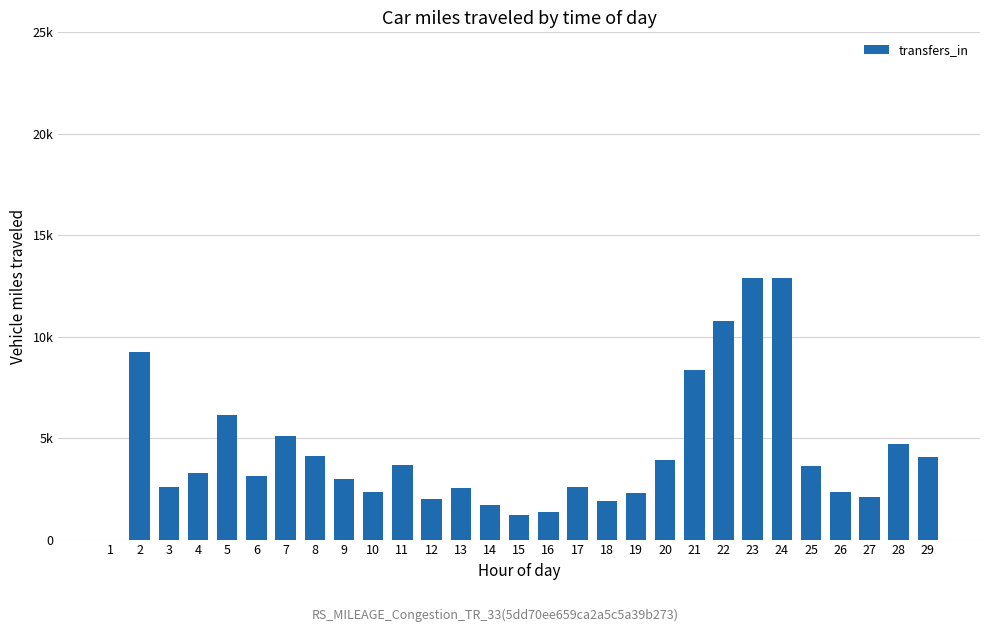

Are the bars horizontal?

No